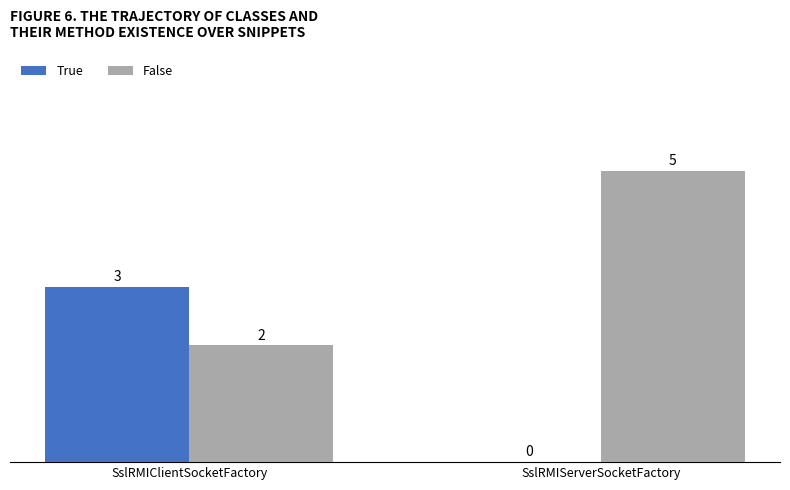

How many groups of bars are there?

2